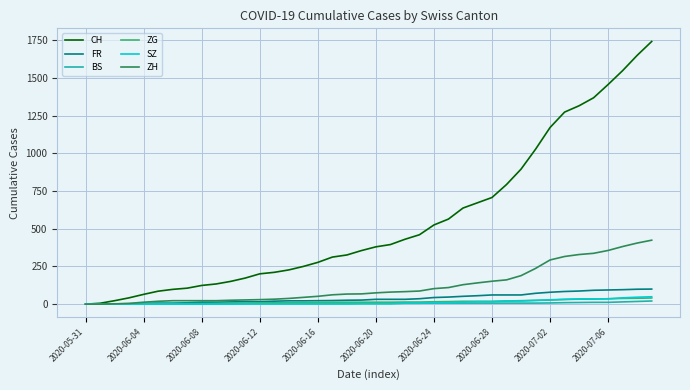

What is the maximum value for SZ?

49